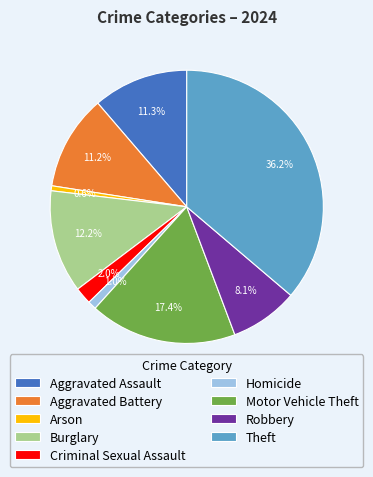

Which slice is the largest?

Theft